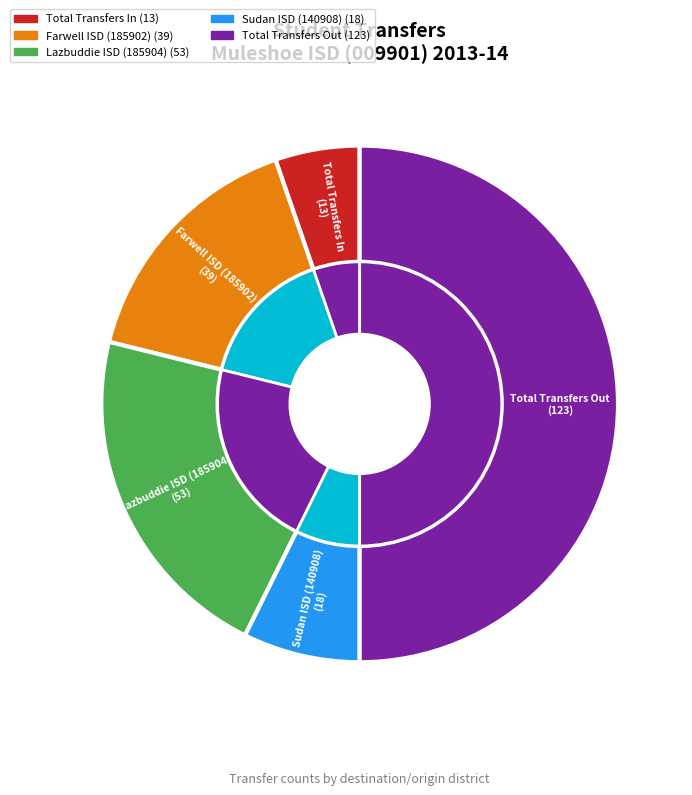

To the nearest percent, what is the difference between the largest and smallest slice percentages?

45%